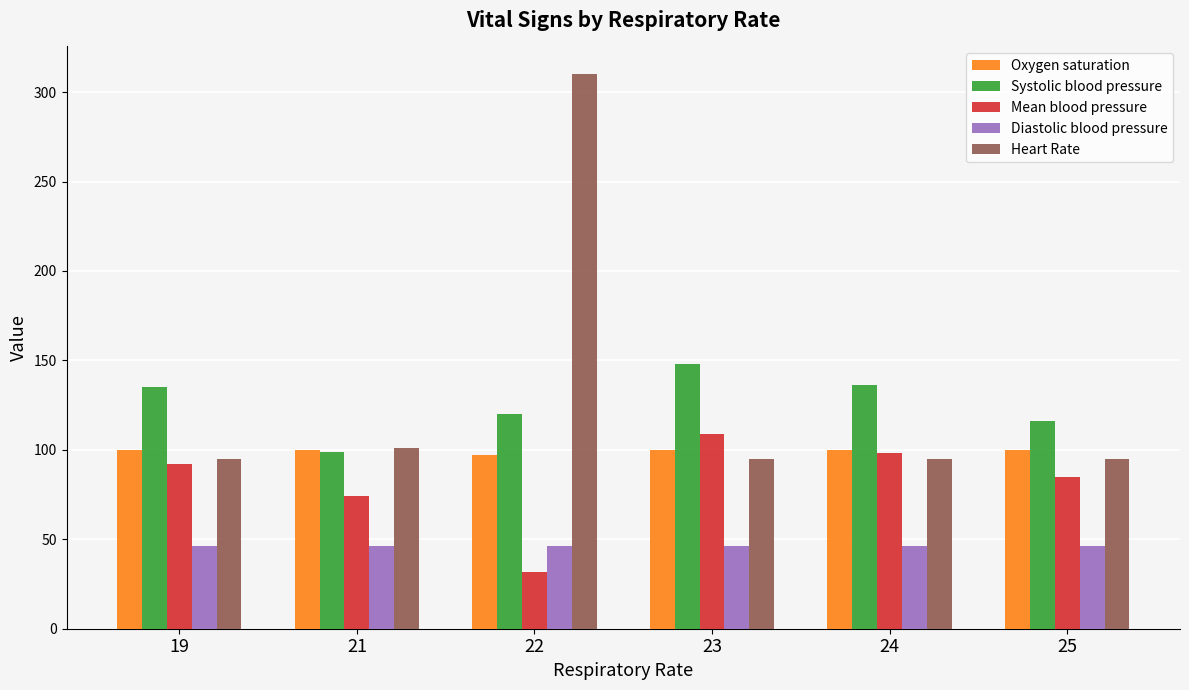

How many data points does each series have?

6